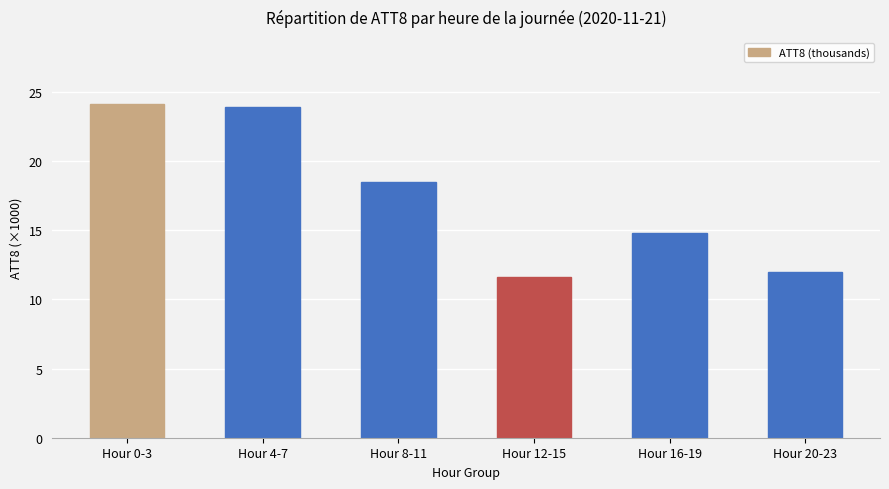

At which label does the data first exceed 18?

Hour 0-3